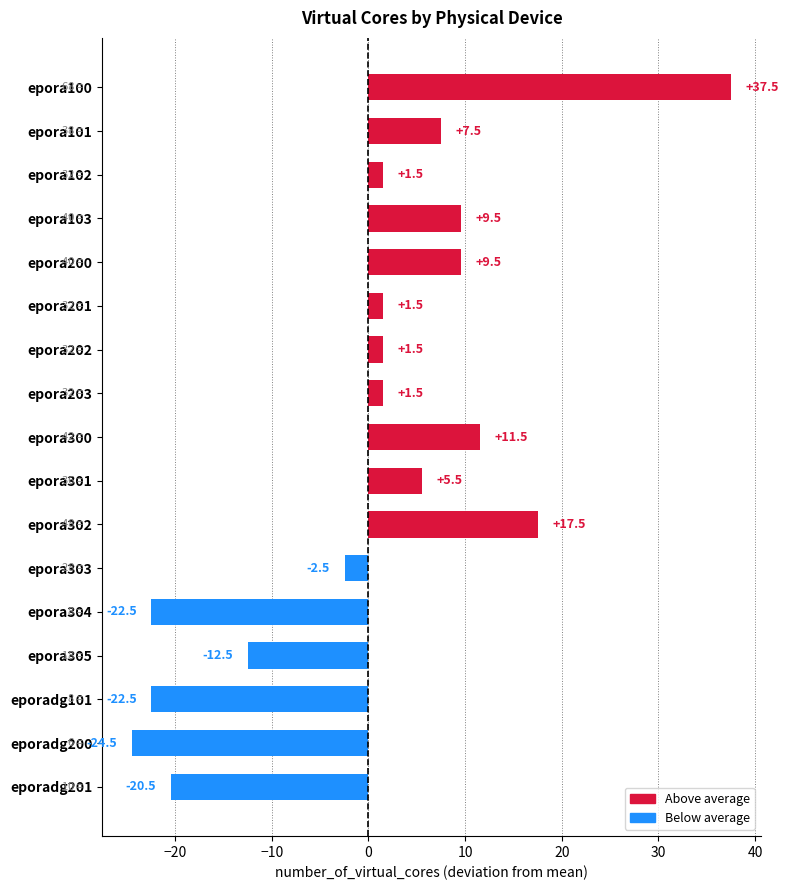

Count the number of categories in the chart.

17